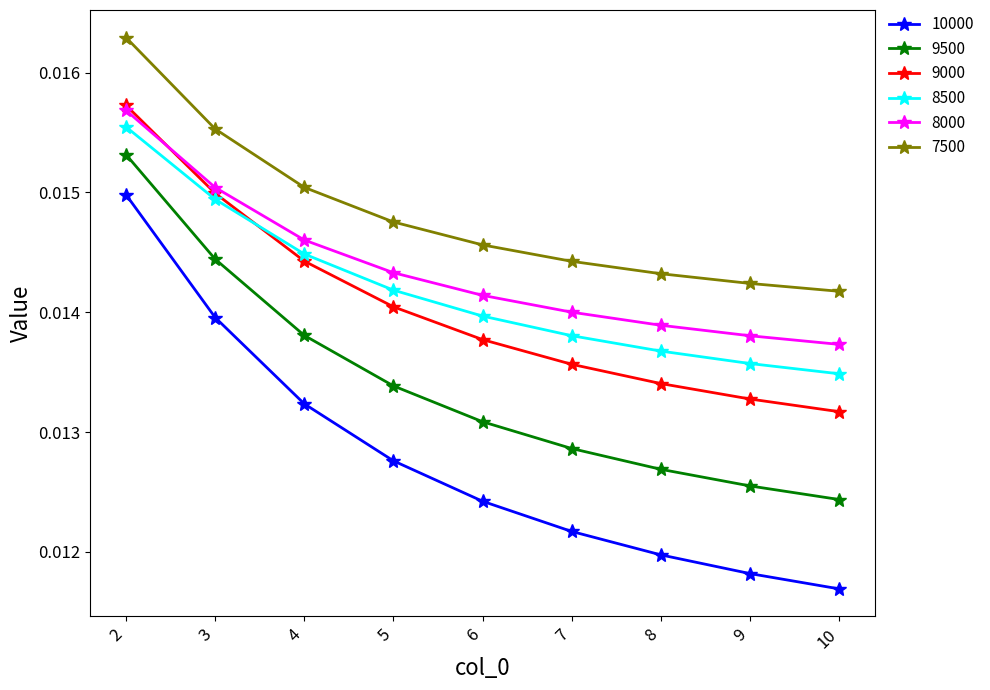

Which category has the highest value across all series?

2